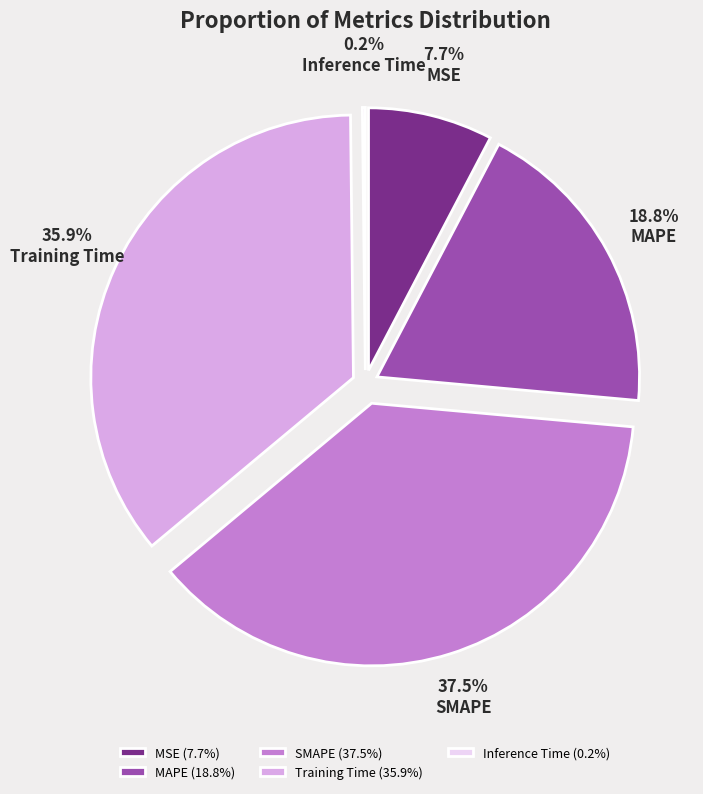

Rank the categories by value from lowest to highest.

Inference Time, MSE, MAPE, Training Time, SMAPE